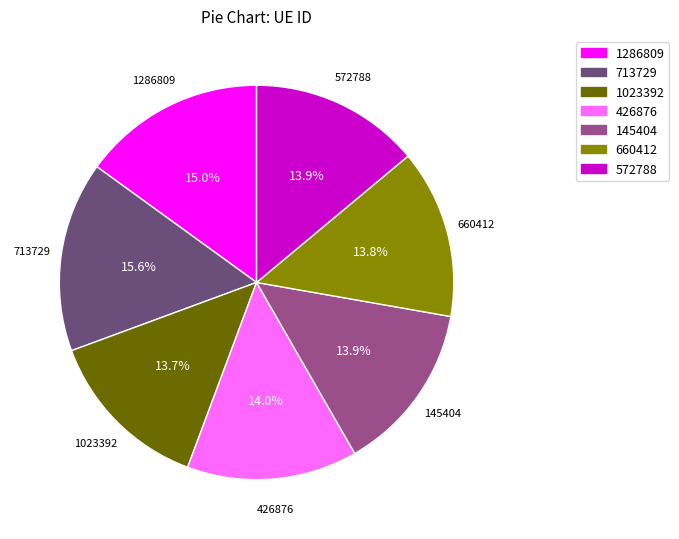

Approximately how many times larger is the value at 145404 compared to 572788?

1.0